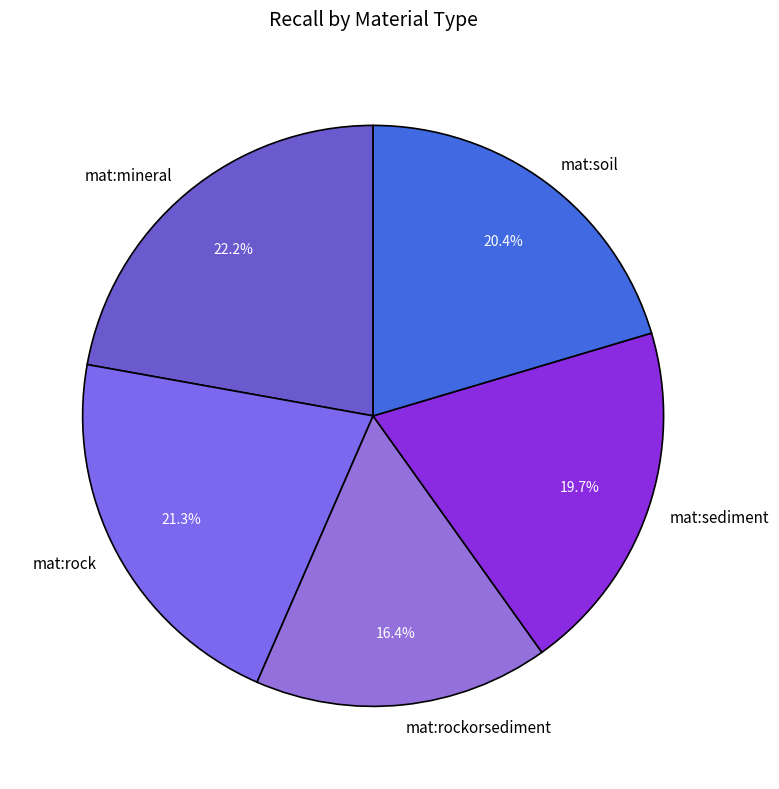

How many segments does this pie chart have?

5